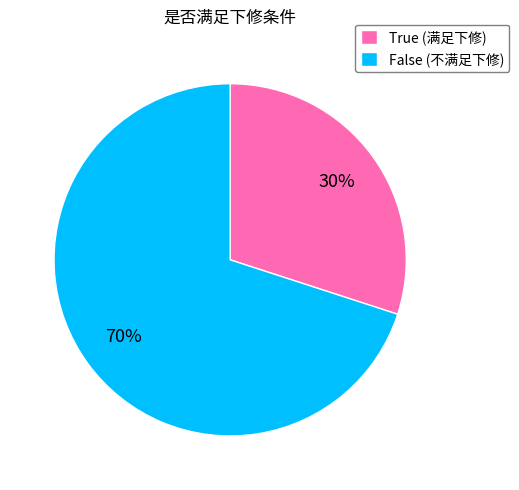

Is True the majority of the pie?

No